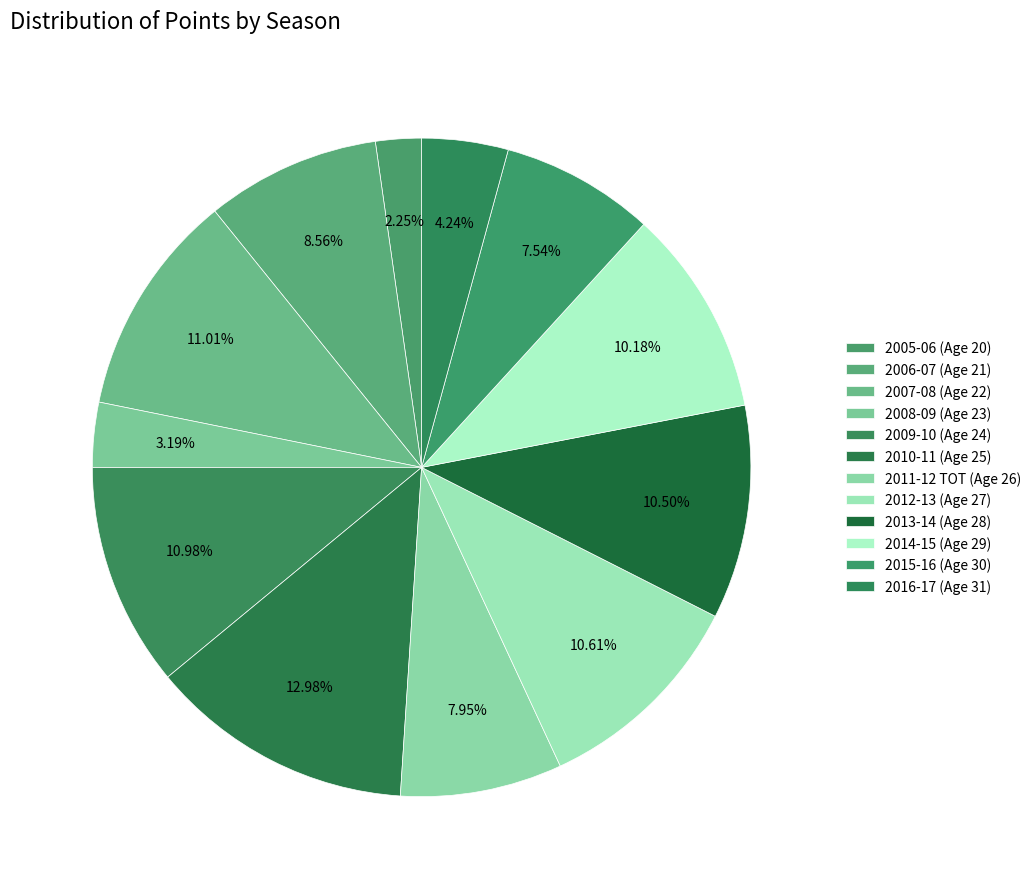

Is 2016-17 (Age 31) the majority of the pie?

No